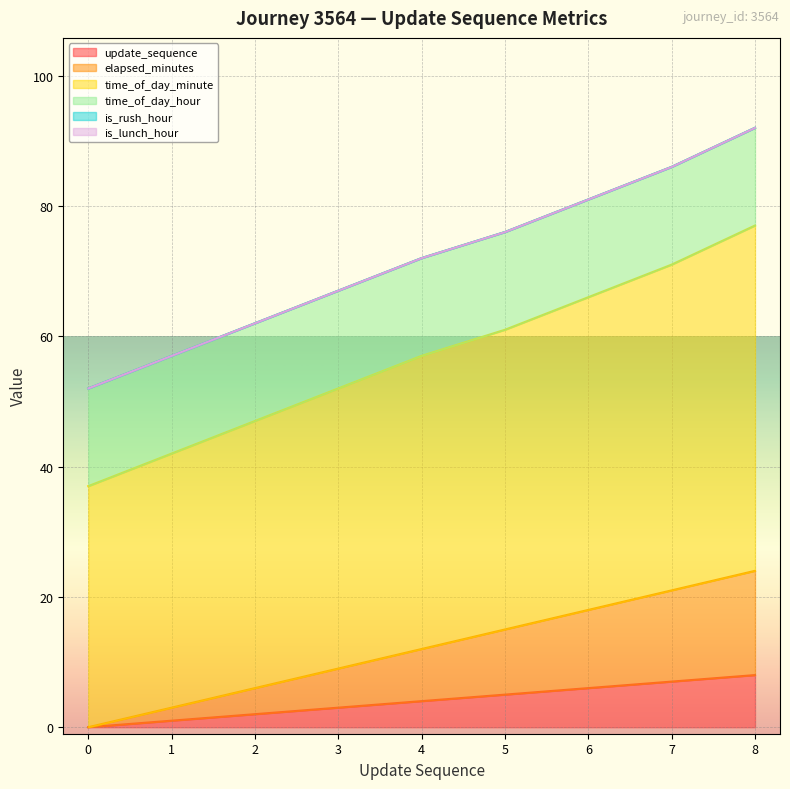

What is the total value across all series at 4?

73